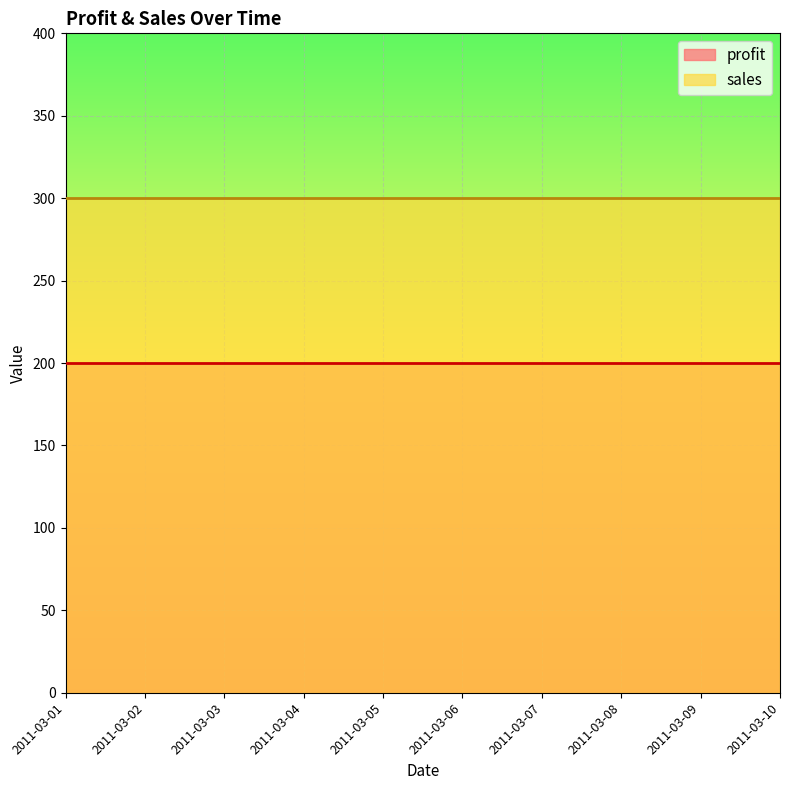

Which series has the widest spread of values?

profit